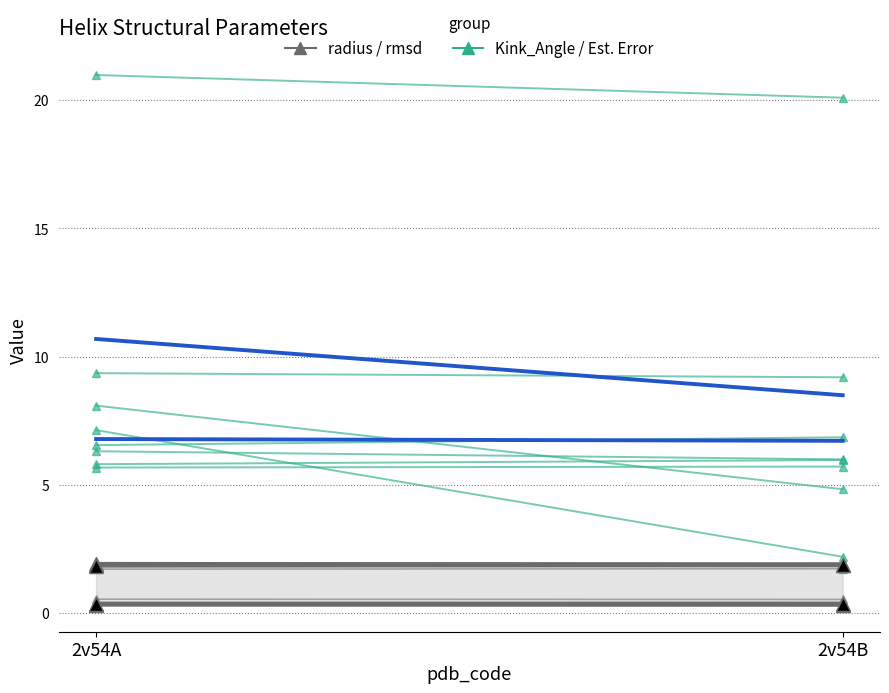

What is the difference between the highest and lowest values at 2v54A?

20.7